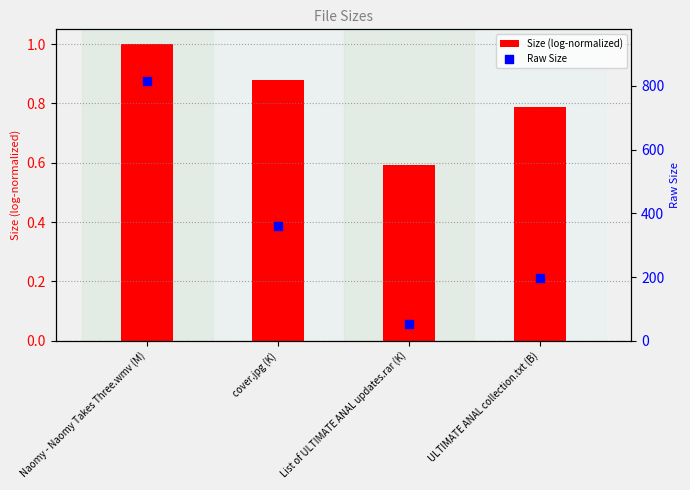

Which series contains the lowest Y value?

Size (log-normalized)